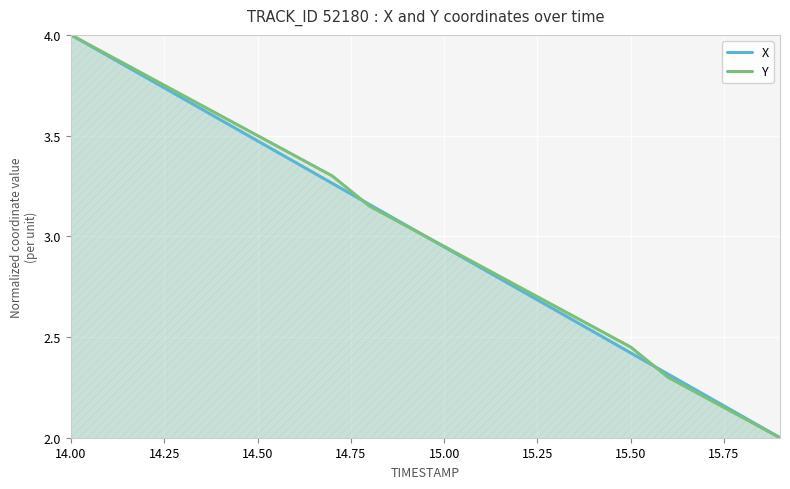

The Y series shows 4.3 at 15.50. True or false?

False